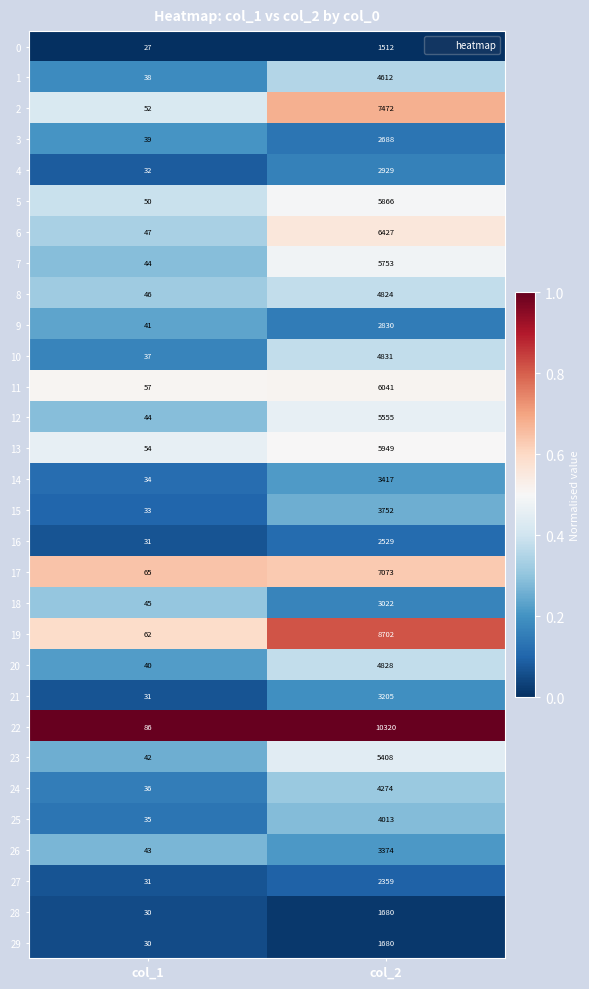

The value of 11 at col_2 is 6041. True or false?

True